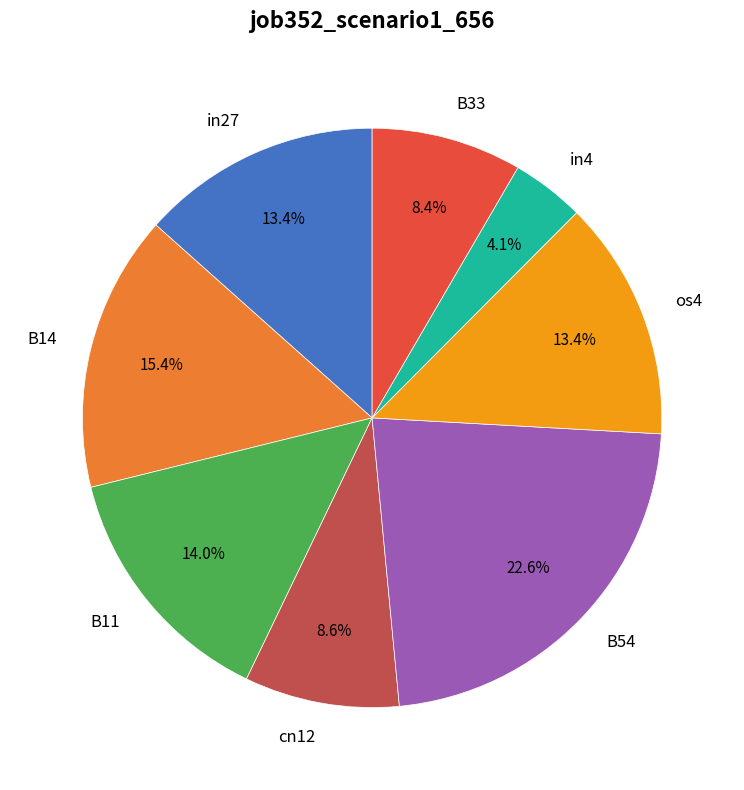

Count the number of slices in the pie.

8